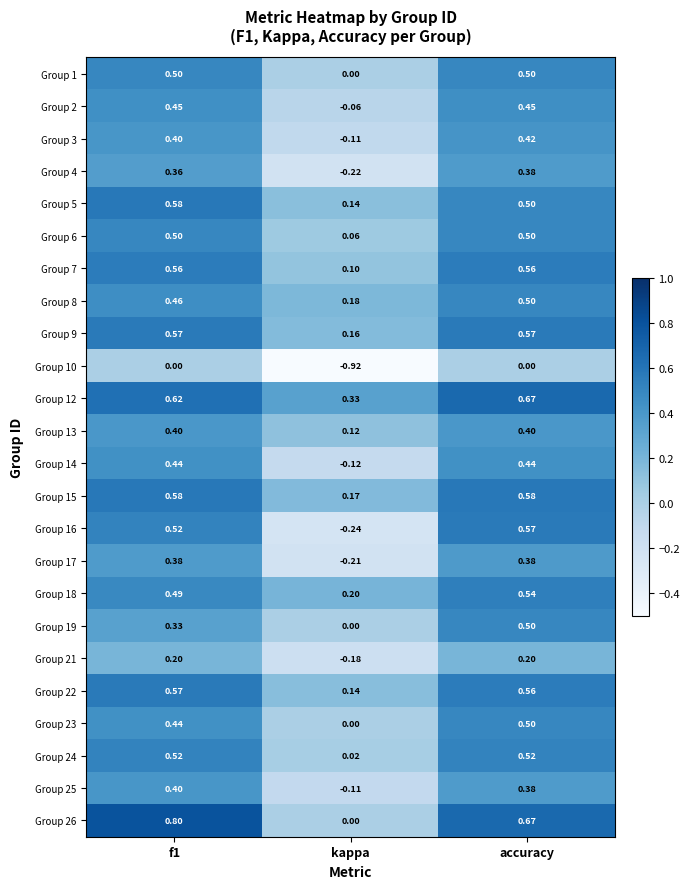

At which label does Group 18 reach its peak?

accuracy